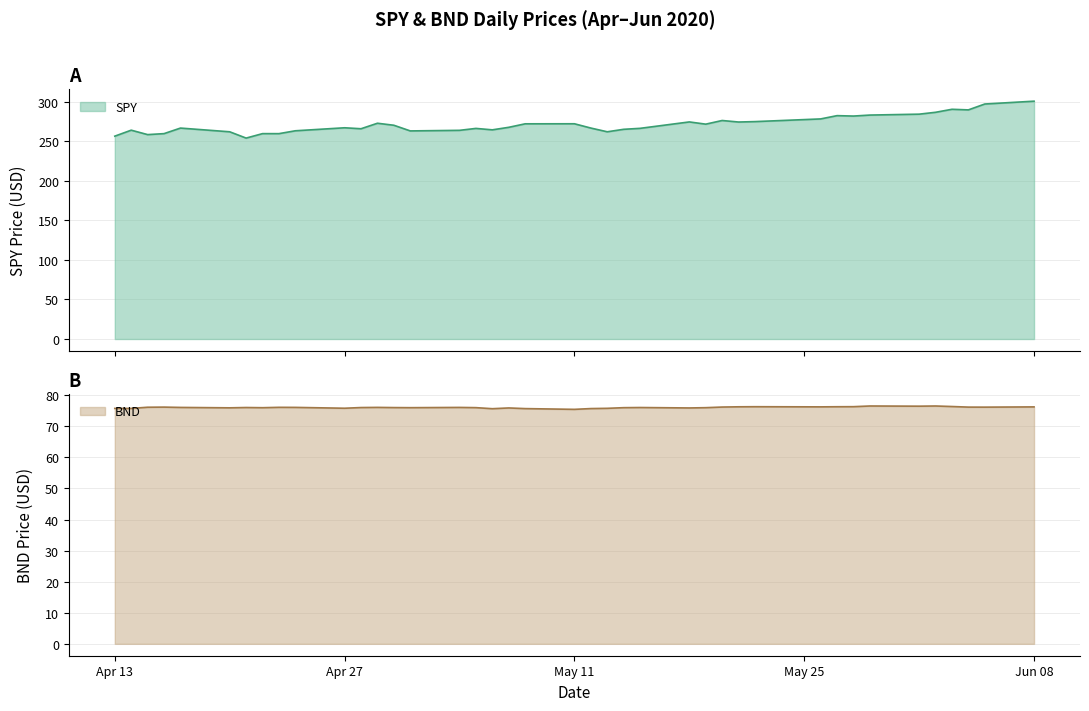

True or false: BND and SPY cross at least once.

False